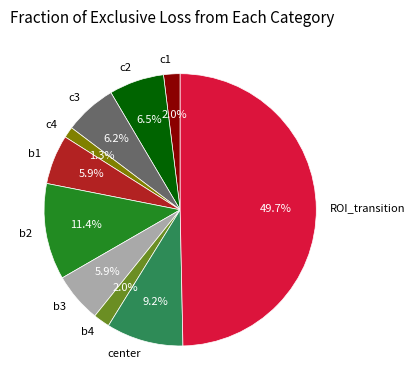

To the nearest percent, what is the difference between the largest and smallest slice percentages?

48%